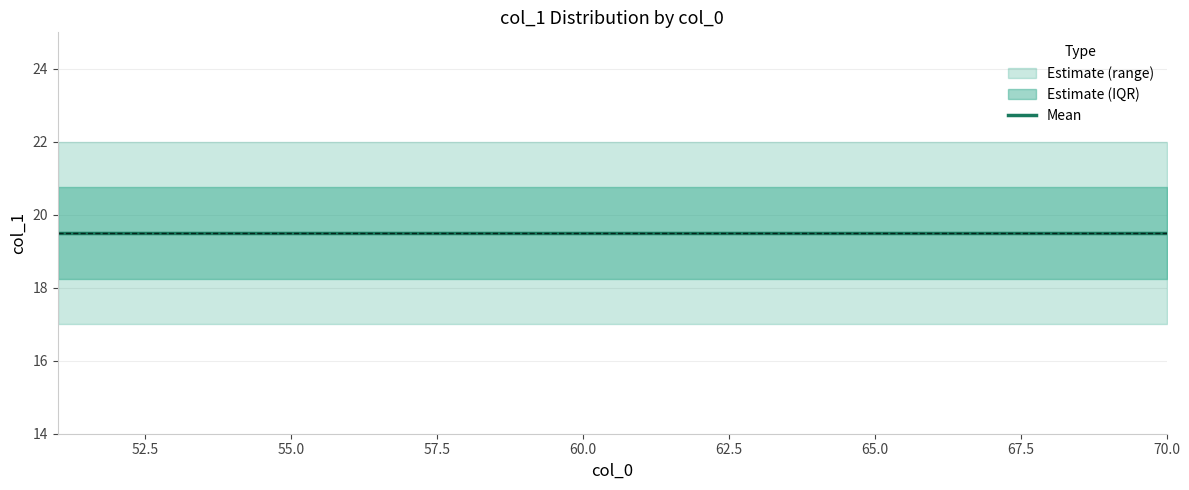

True or false: q75_val has more than 2 interior local peaks.

False